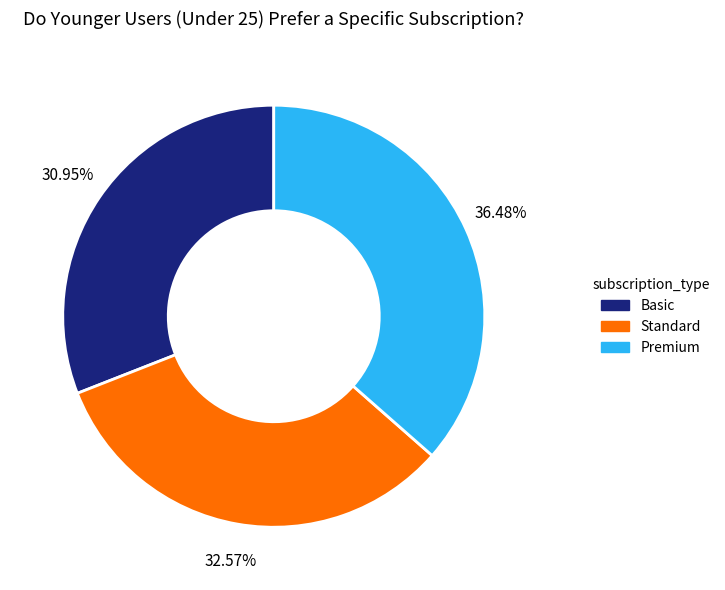

Is there any slice that represents more than half of the pie?

No